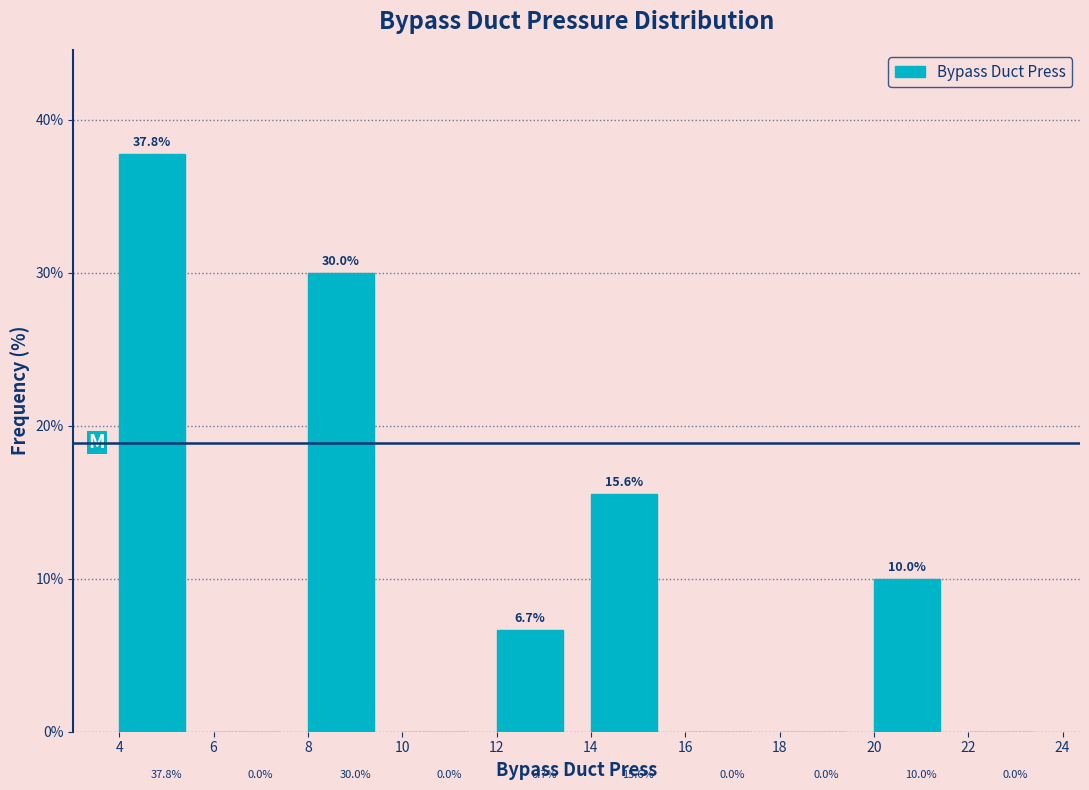

Reading left to right, transcribe this chart: for each bar, give the range it covers on the x-axis and its height.

4 to 6: 37.8
6 to 8: 0.0
8 to 10: 30.0
10 to 12: 0.0
12 to 14: 6.7
14 to 16: 15.6
16 to 18: 0.0
18 to 20: 0.0
20 to 22: 10.0
22 to 24: 0.0